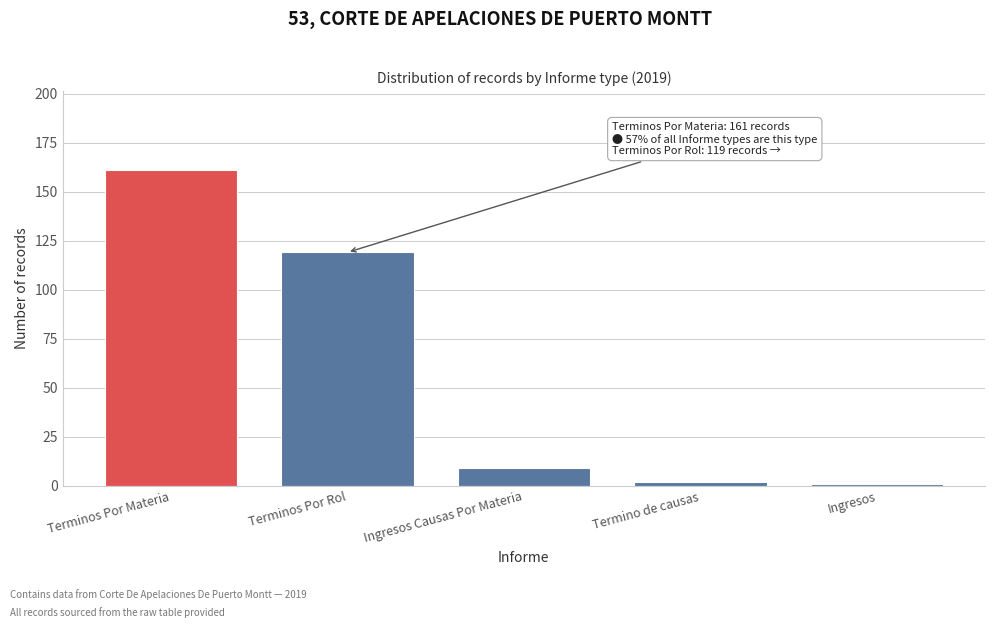

Reading right to left, list all the values displayed in this chart.

Ingresos=1	Termino de causas=2	Ingresos Causas Por Materia=9	Terminos Por Rol=119	Terminos Por Materia=161